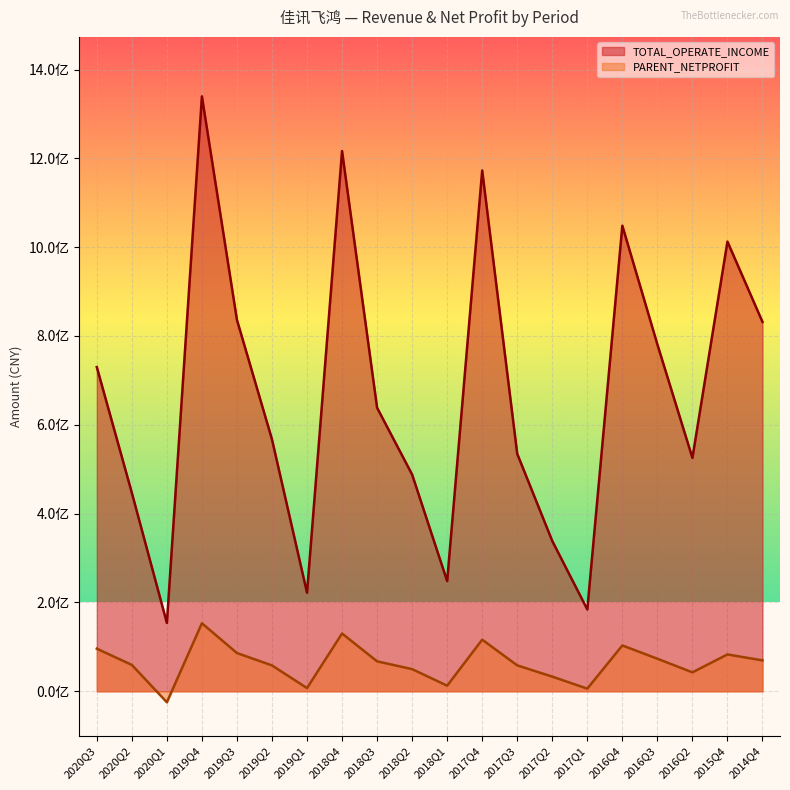

At which category is the sum across all series the highest?

2019Q4